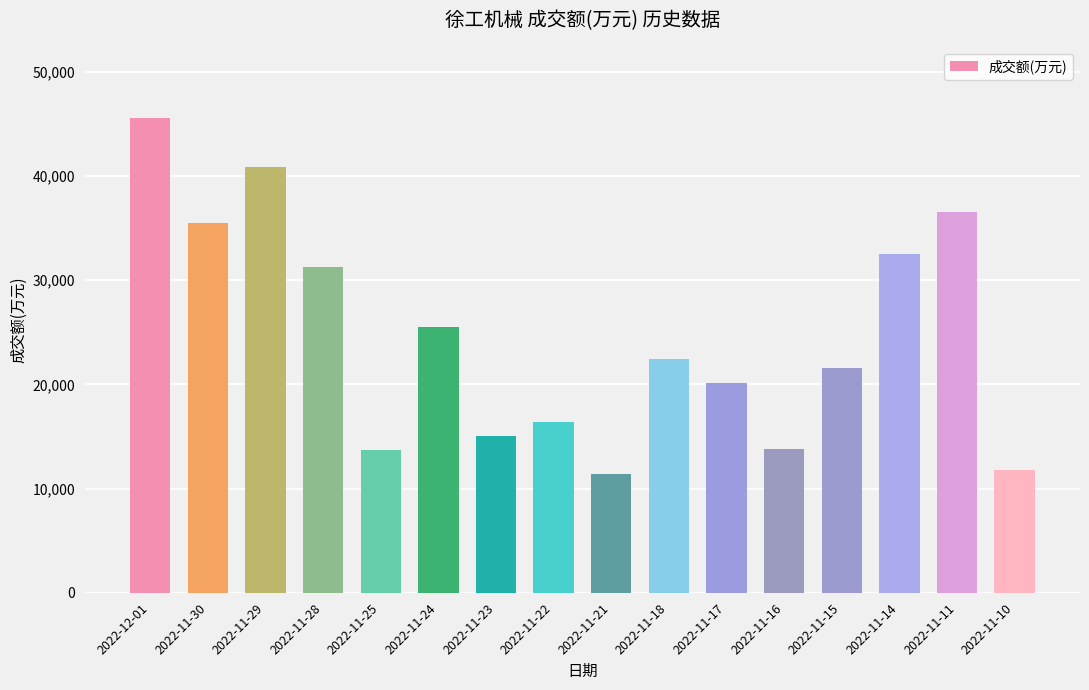

What is the greatest value displayed?

45551